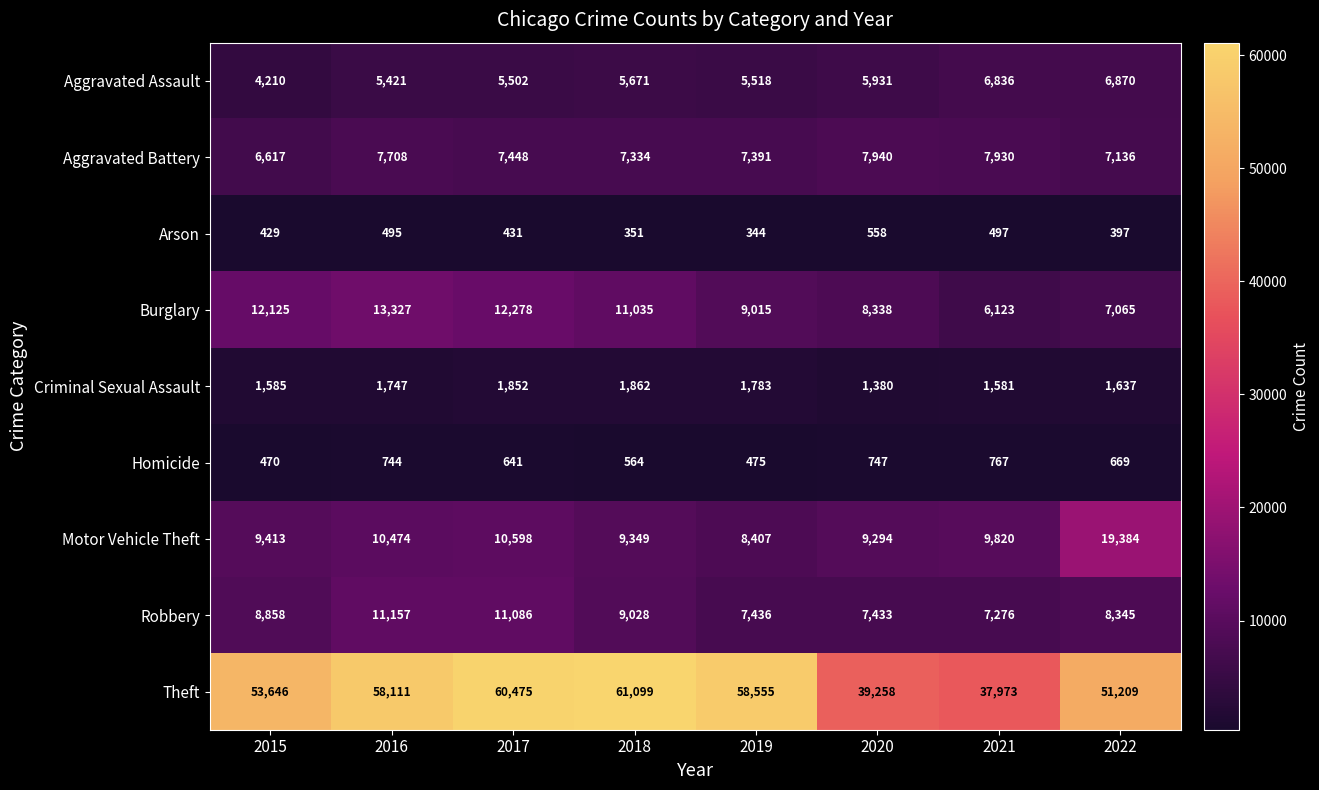

List the series in order of their peak value, lowest first.

Arson, Homicide, Criminal Sexual Assault, Aggravated Assault, Aggravated Battery, Robbery, Burglary, Motor Vehicle Theft, Theft